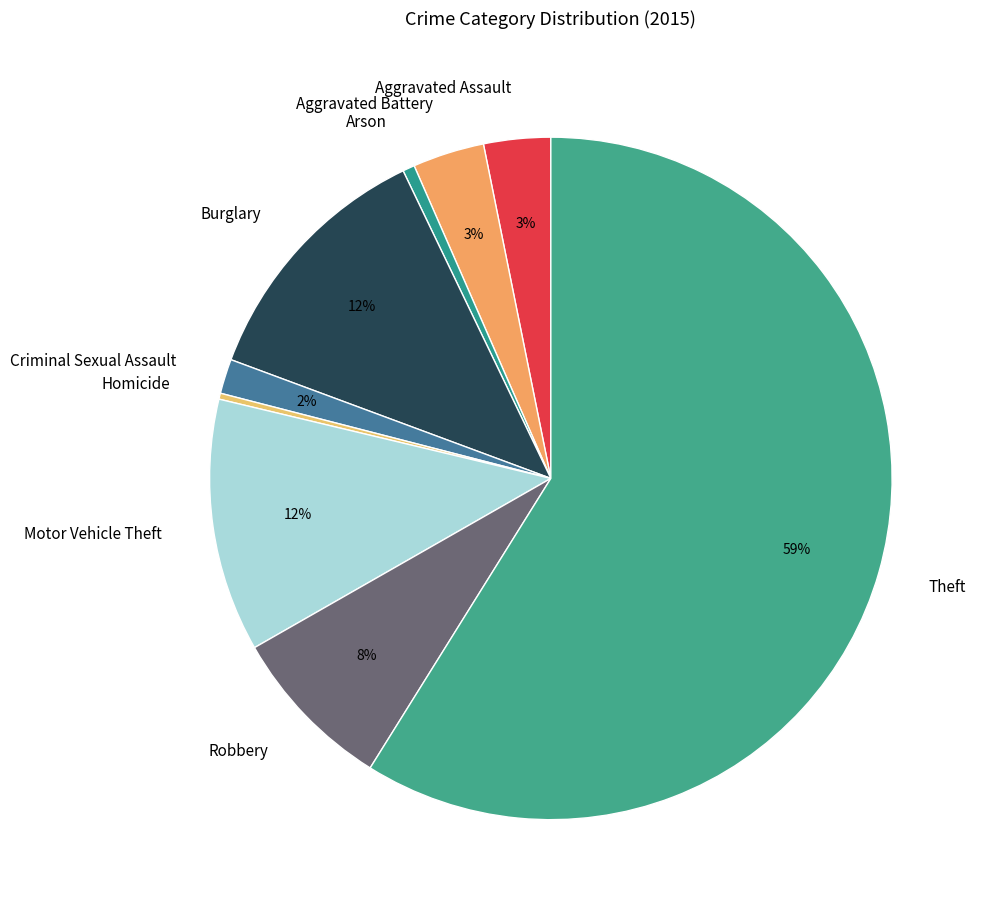

What is the ratio of the value at Aggravated Battery to the value at Homicide?

12.0